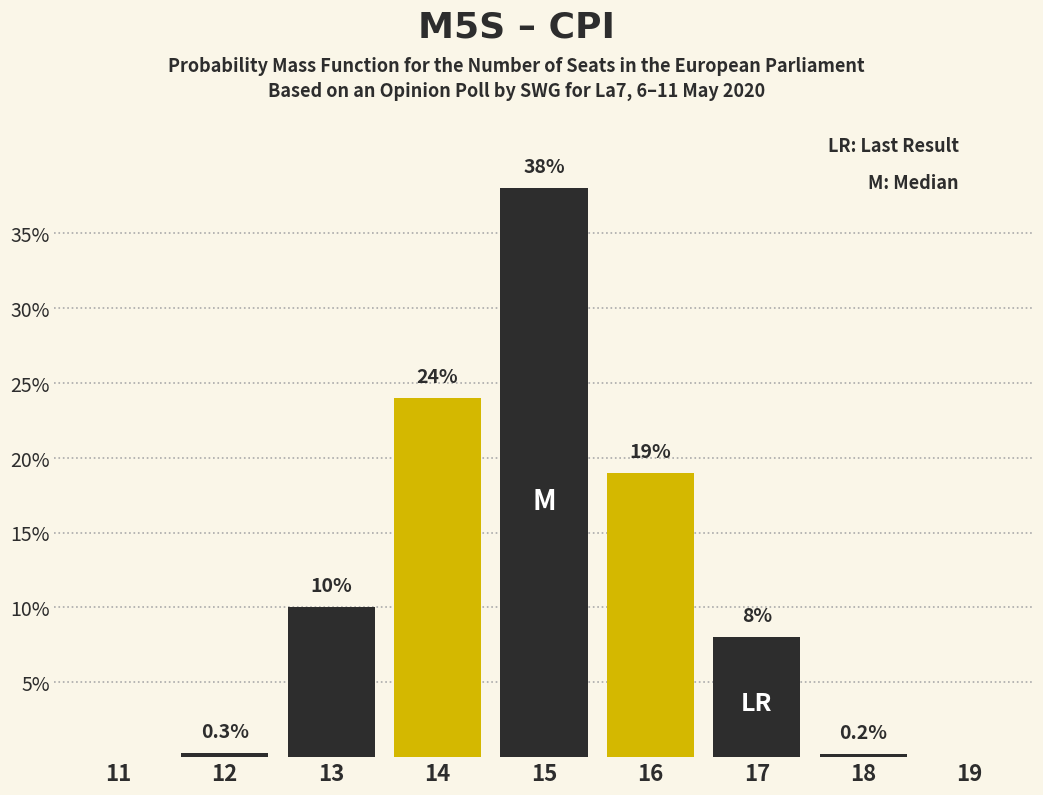

Reading right to left, extract all data points from this chart.

19=0.0	18=0.2	17=8.0	16=19.0	15=38.0	14=24.0	13=10.0	12=0.3	11=0.0